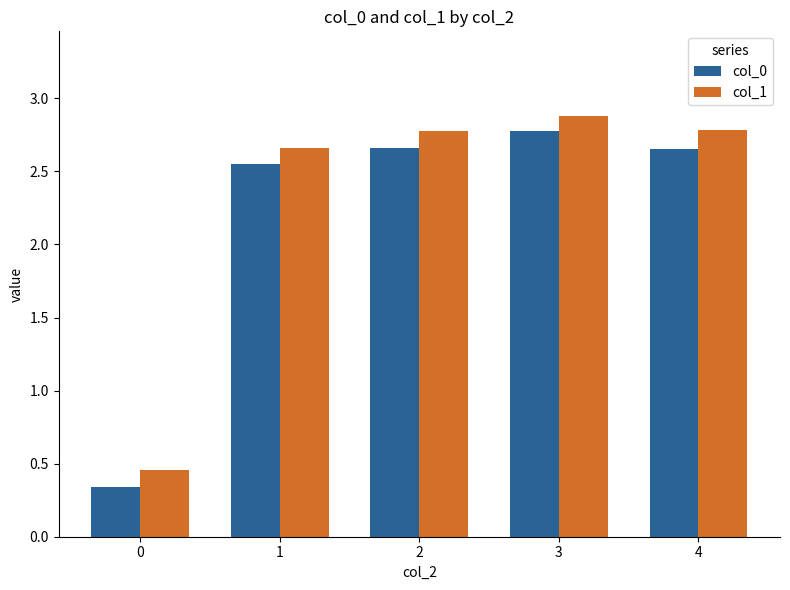

Is the value of col_0 at 4 greater than the value of col_1 at 3?

No